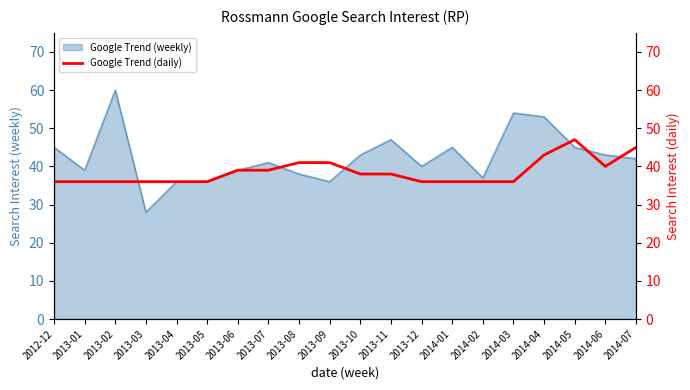

The Google Trend (weekly) series shows 39 at 2013-06. True or false?

True